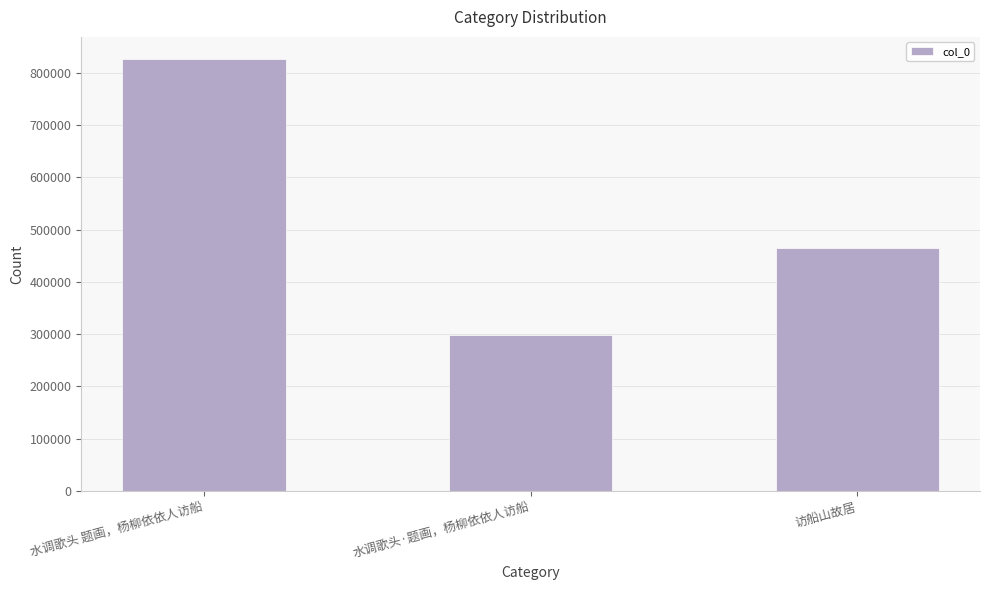

The value at 访船山故居 is 463932. True or false?

True